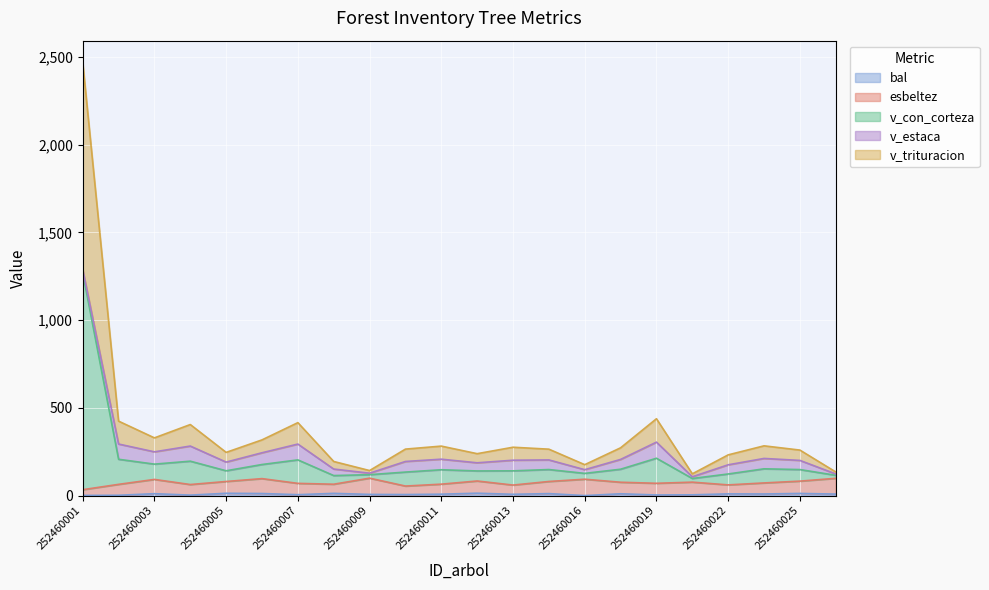

At which category is the sum across all series the highest?

252460001